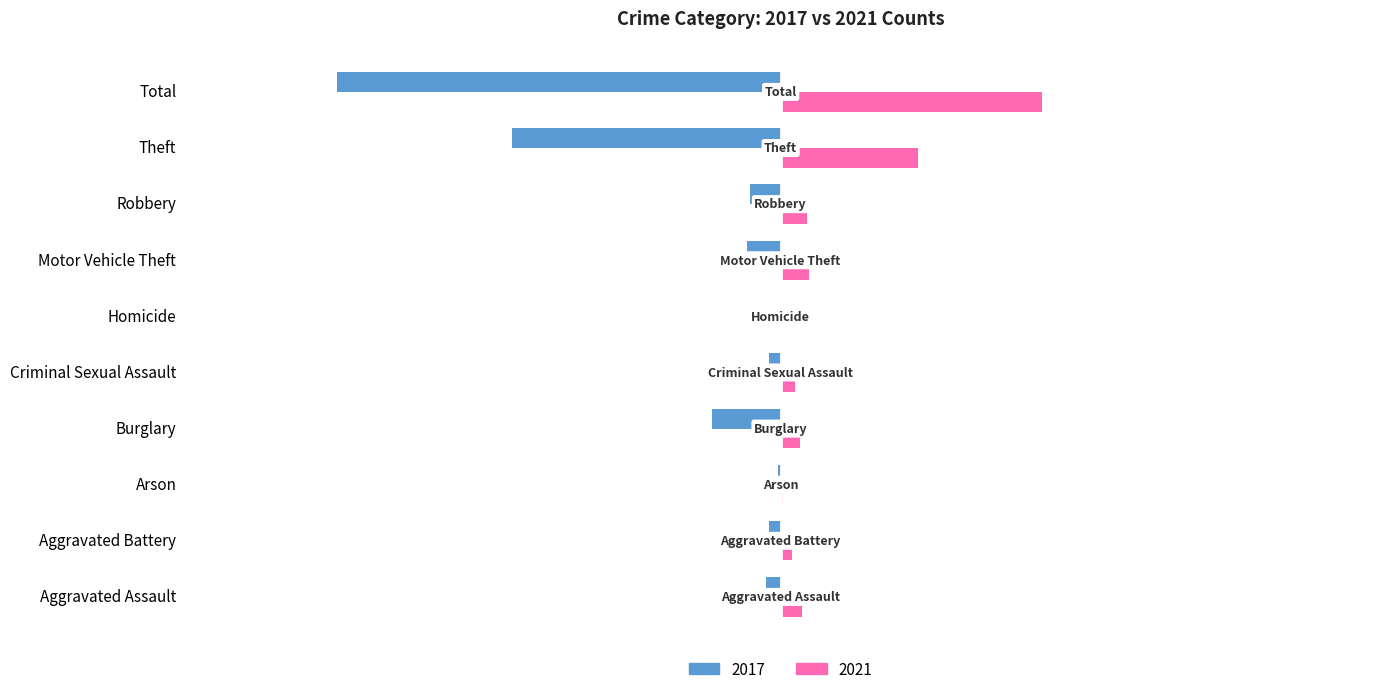

What is the sum of all 2017 values?

-373